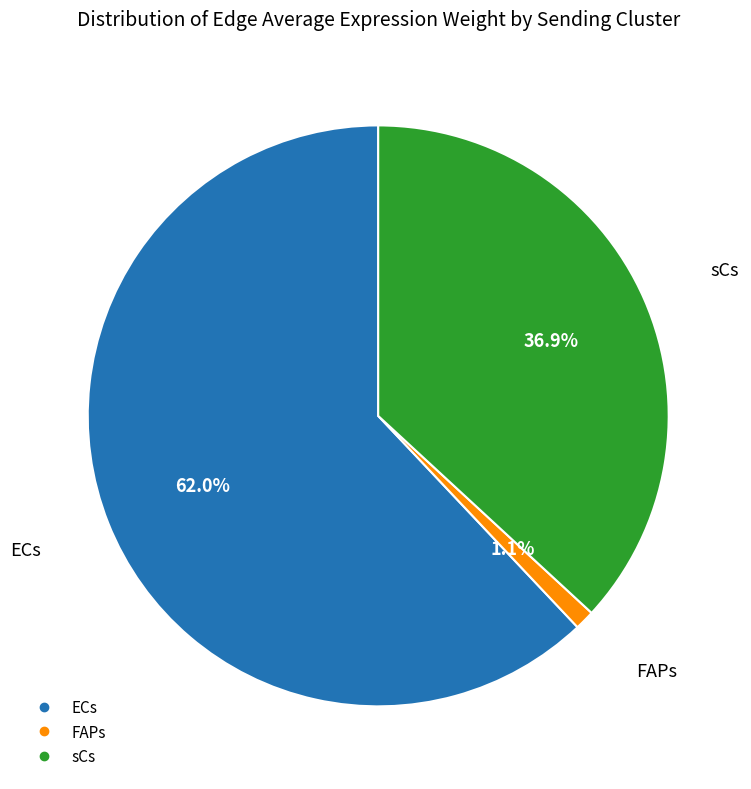

Is there any slice that represents more than half of the pie?

Yes